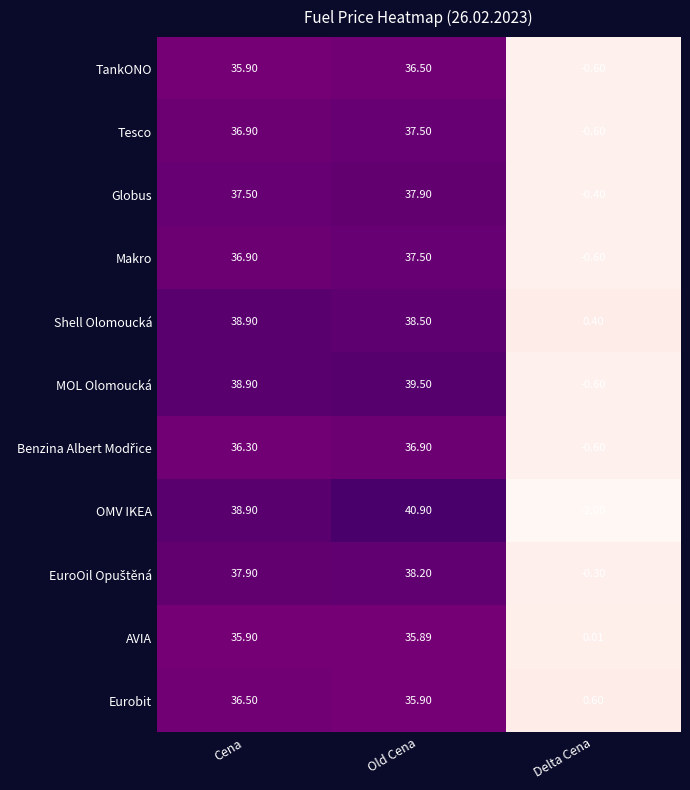

Rank the categories by Shell Olomoucká value from highest to lowest.

Cena, Old Cena, Delta Cena